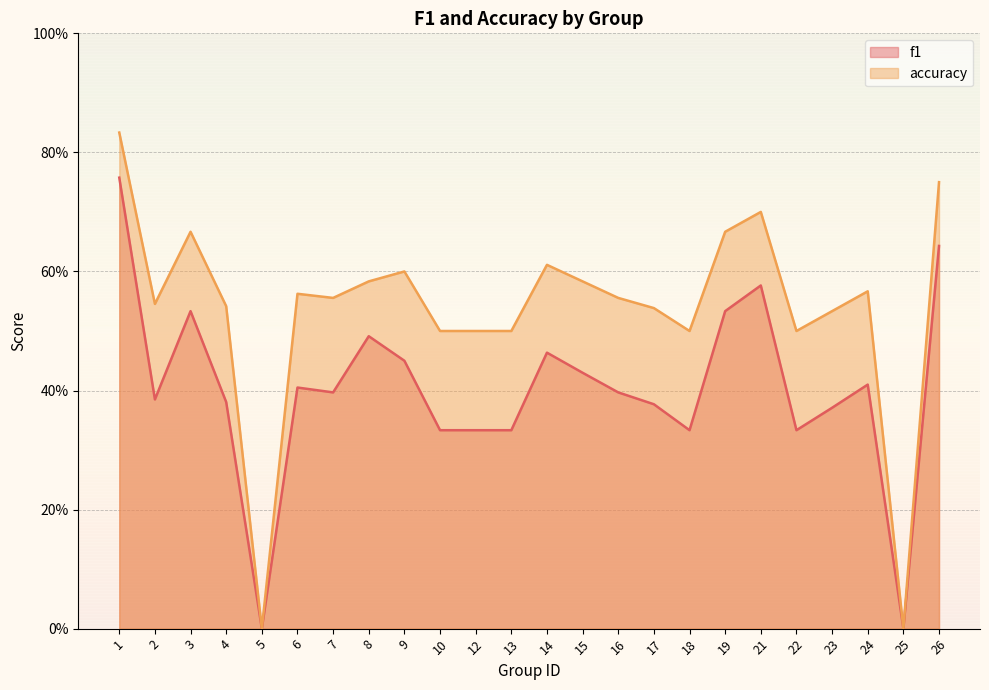

What is the value of the accuracy point at the 12th from the left?

0.5